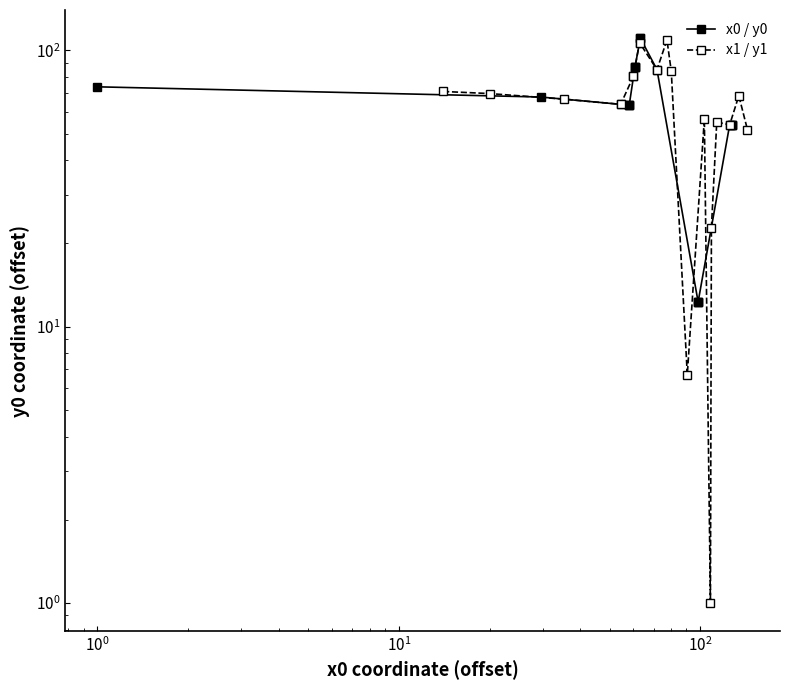

Does the chart display data point markers on the line(s)?

Yes